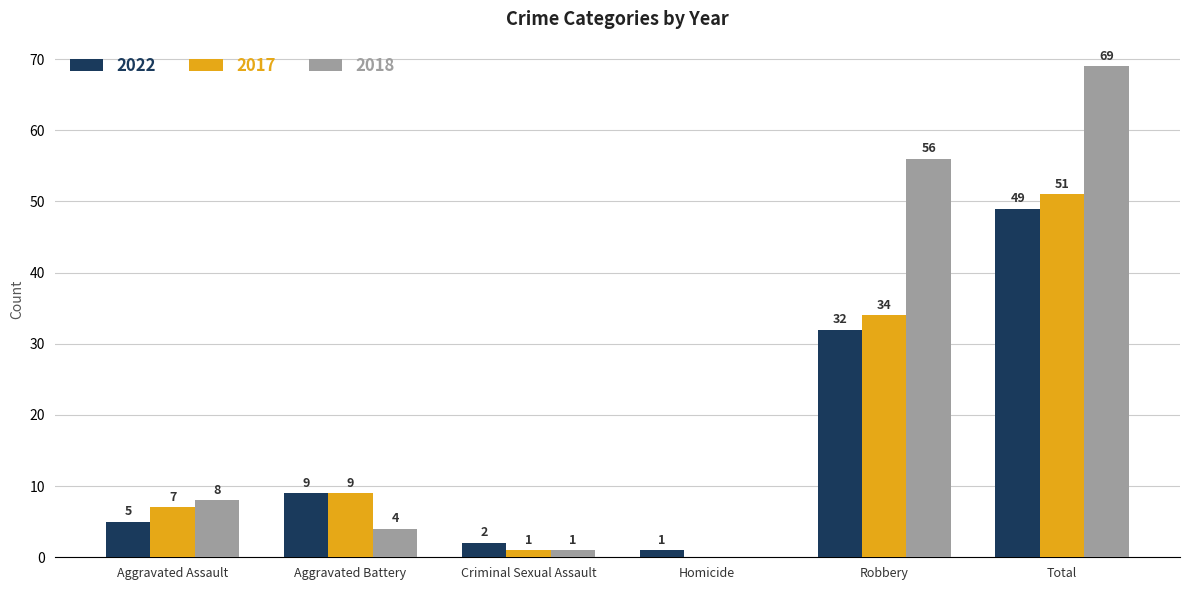

Reading left to right, extract all data points from this chart.

2022: Aggravated Assault=5	Aggravated Battery=9	Criminal Sexual Assault=2	Homicide=1	Robbery=32	Total=49
2017: Aggravated Assault=7	Aggravated Battery=9	Criminal Sexual Assault=1	Homicide=0	Robbery=34	Total=51
2018: Aggravated Assault=8	Aggravated Battery=4	Criminal Sexual Assault=1	Homicide=0	Robbery=56	Total=69